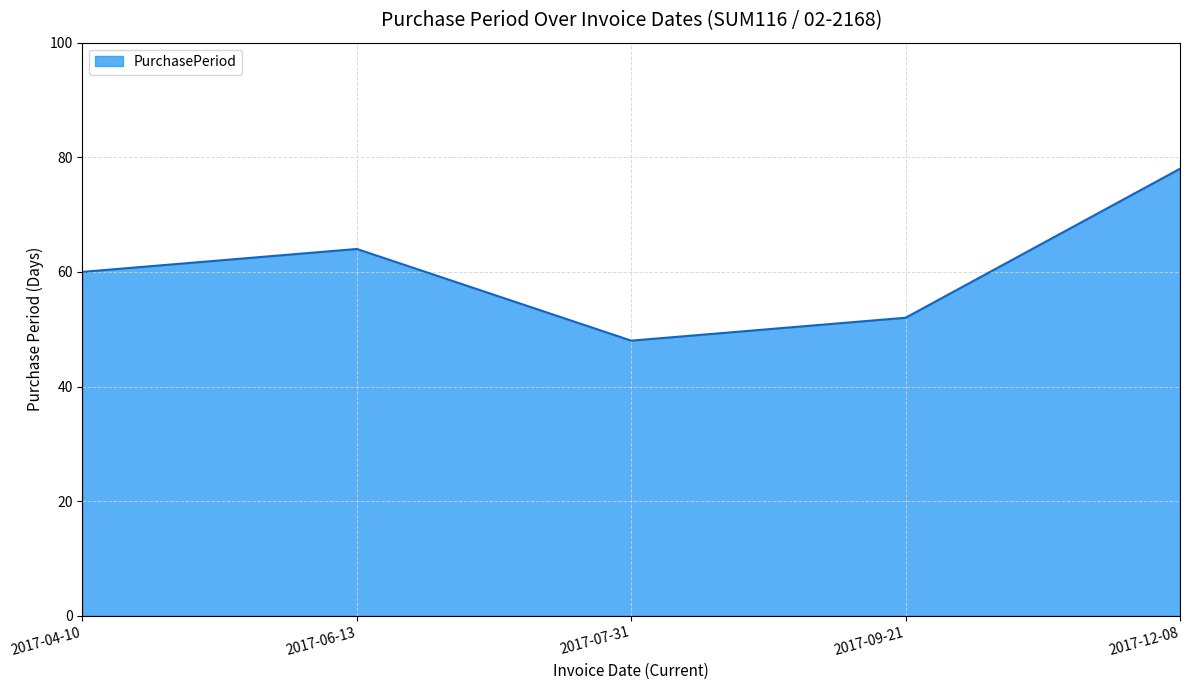

What value does the data have at 2017-07-31, to the nearest 10?

50